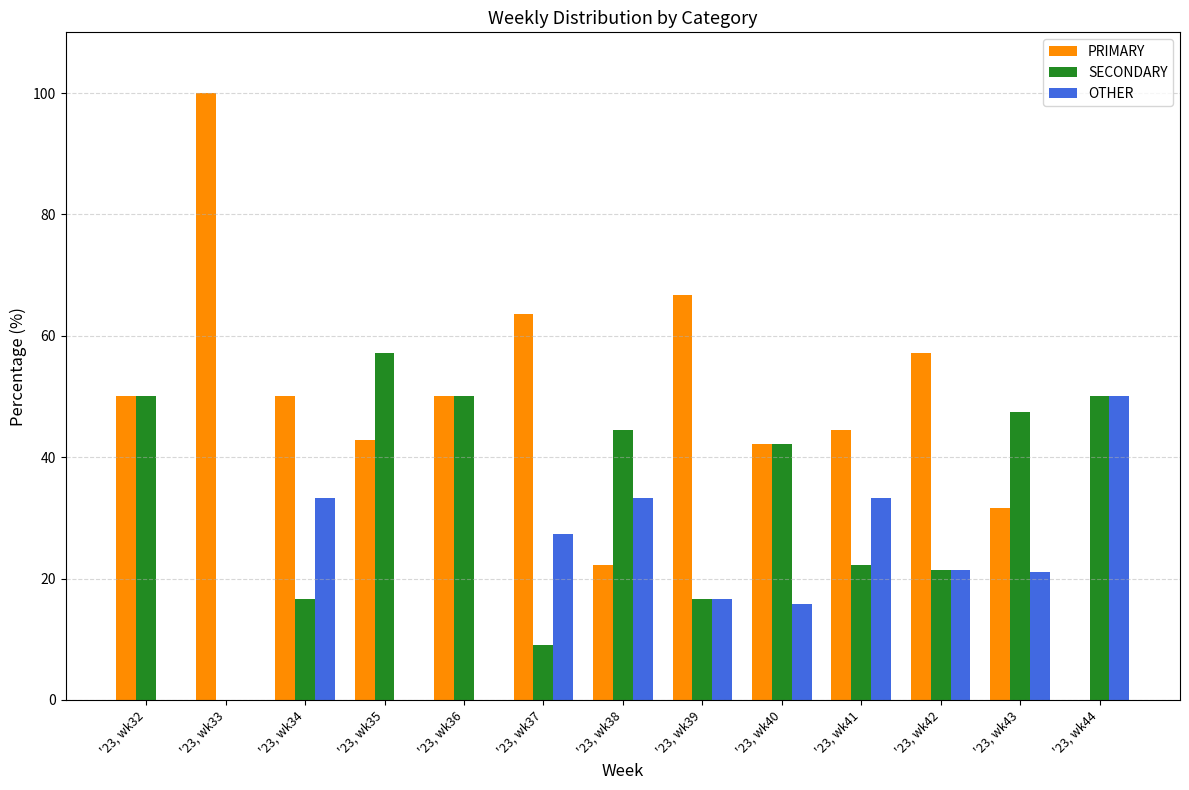

What is the total value across all series at '23, wk36?

100.0